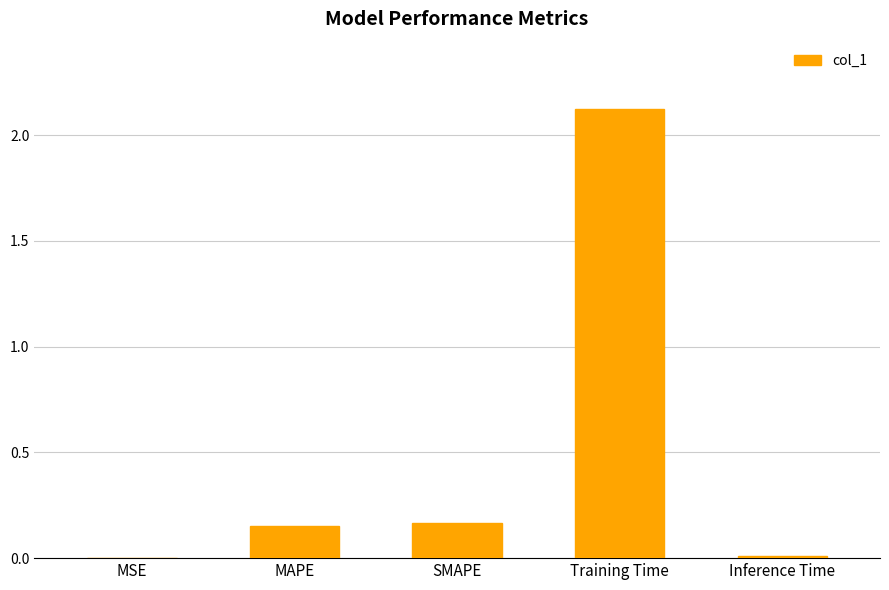

What is the difference between the values at Training Time and MAPE?

2.0